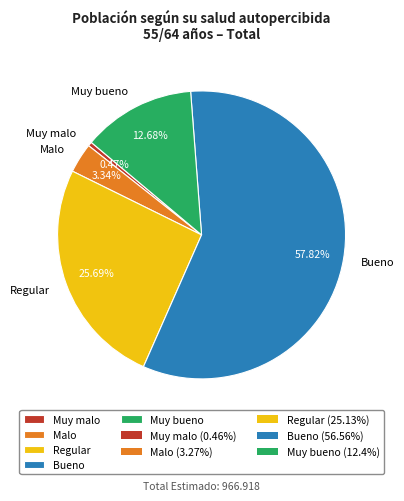

Approximately how many times larger is the value at Malo compared to Bueno?

0.1